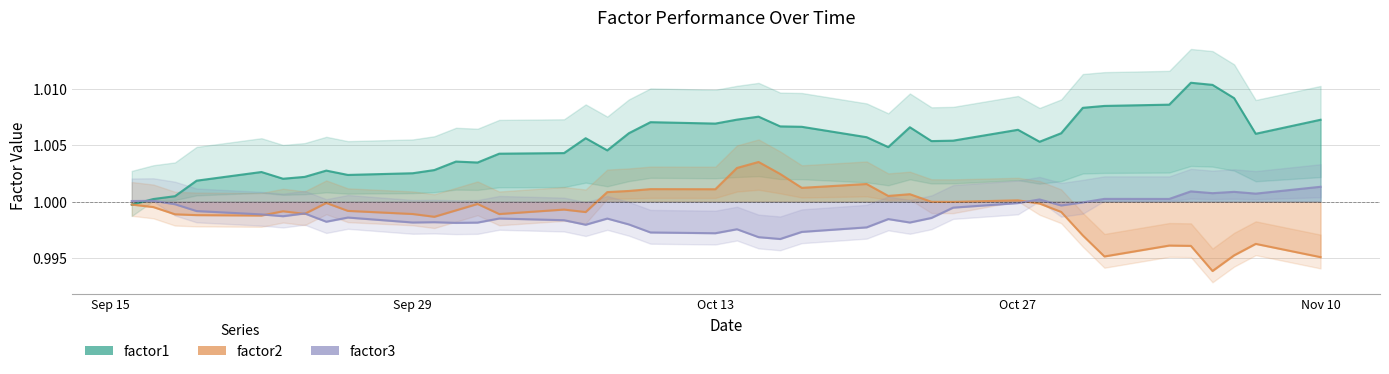

Where do factor1 and factor2 first cross each other?

2014-09-16 and 2014-09-17